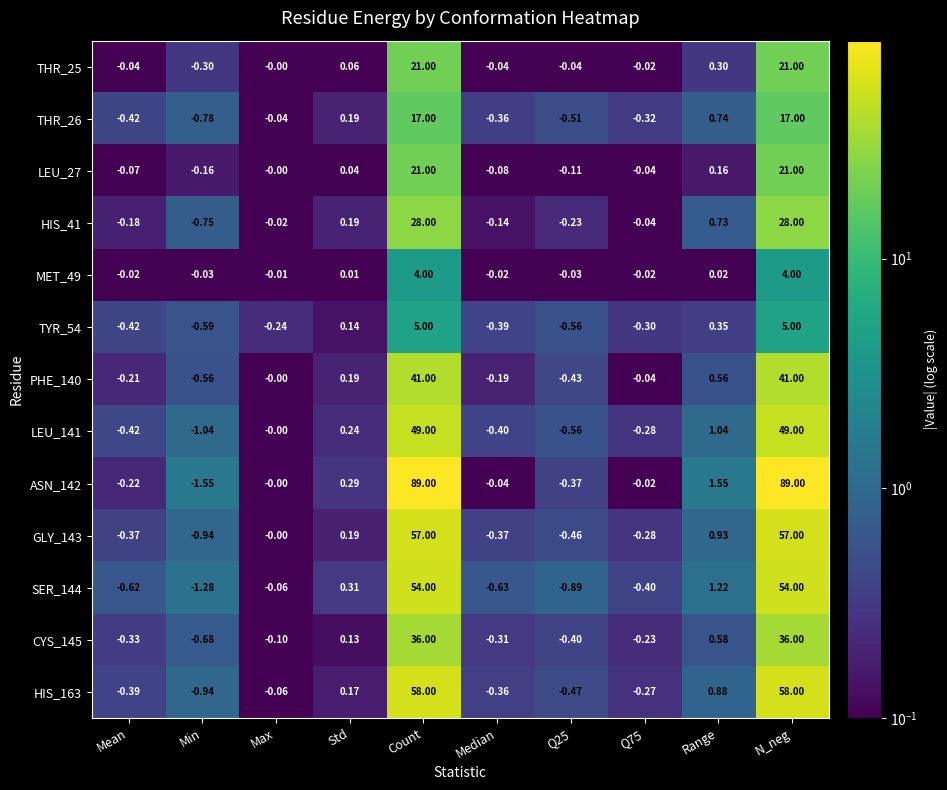

At which category does the chart reach its minimum across all series?

Min